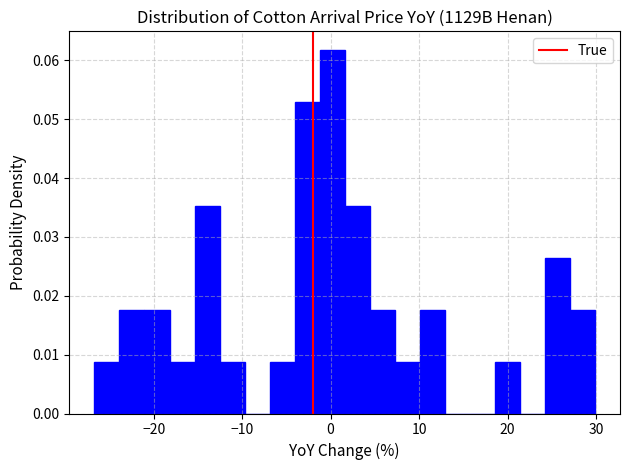

Read against the x-axis, roughly where is the centre of the tallest bar?

0